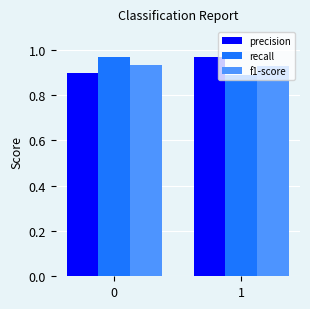

What is the difference between the maximum and minimum values in the recall series?

0.1